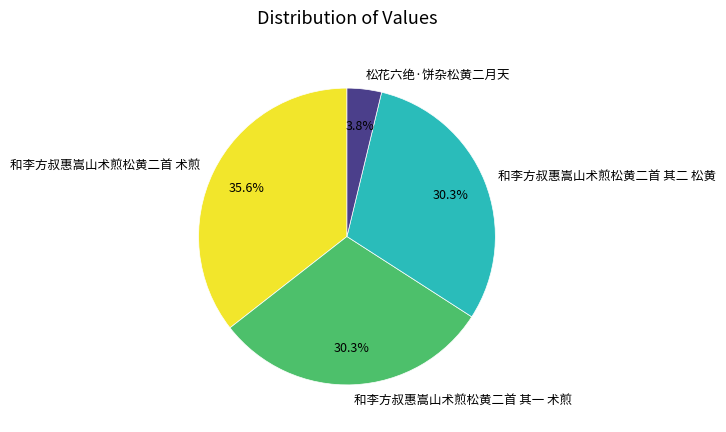

What percentage is the 和李方叔惠嵩山术煎松黄二首 其二 松黄 slice, to the nearest percent?

30%